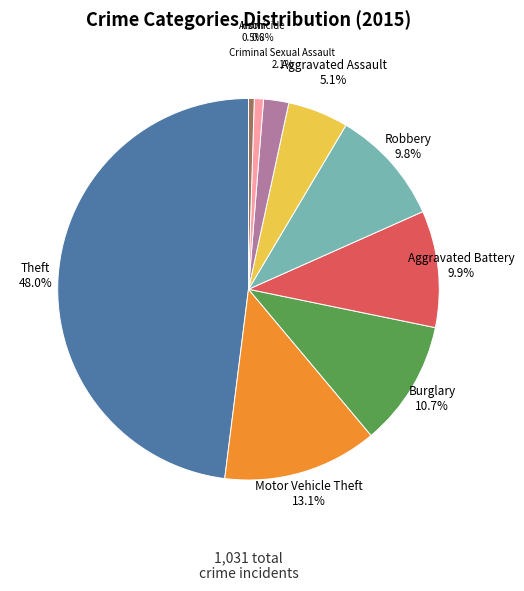

Is the sum of Robbery and Aggravated Assault greater than half?

No